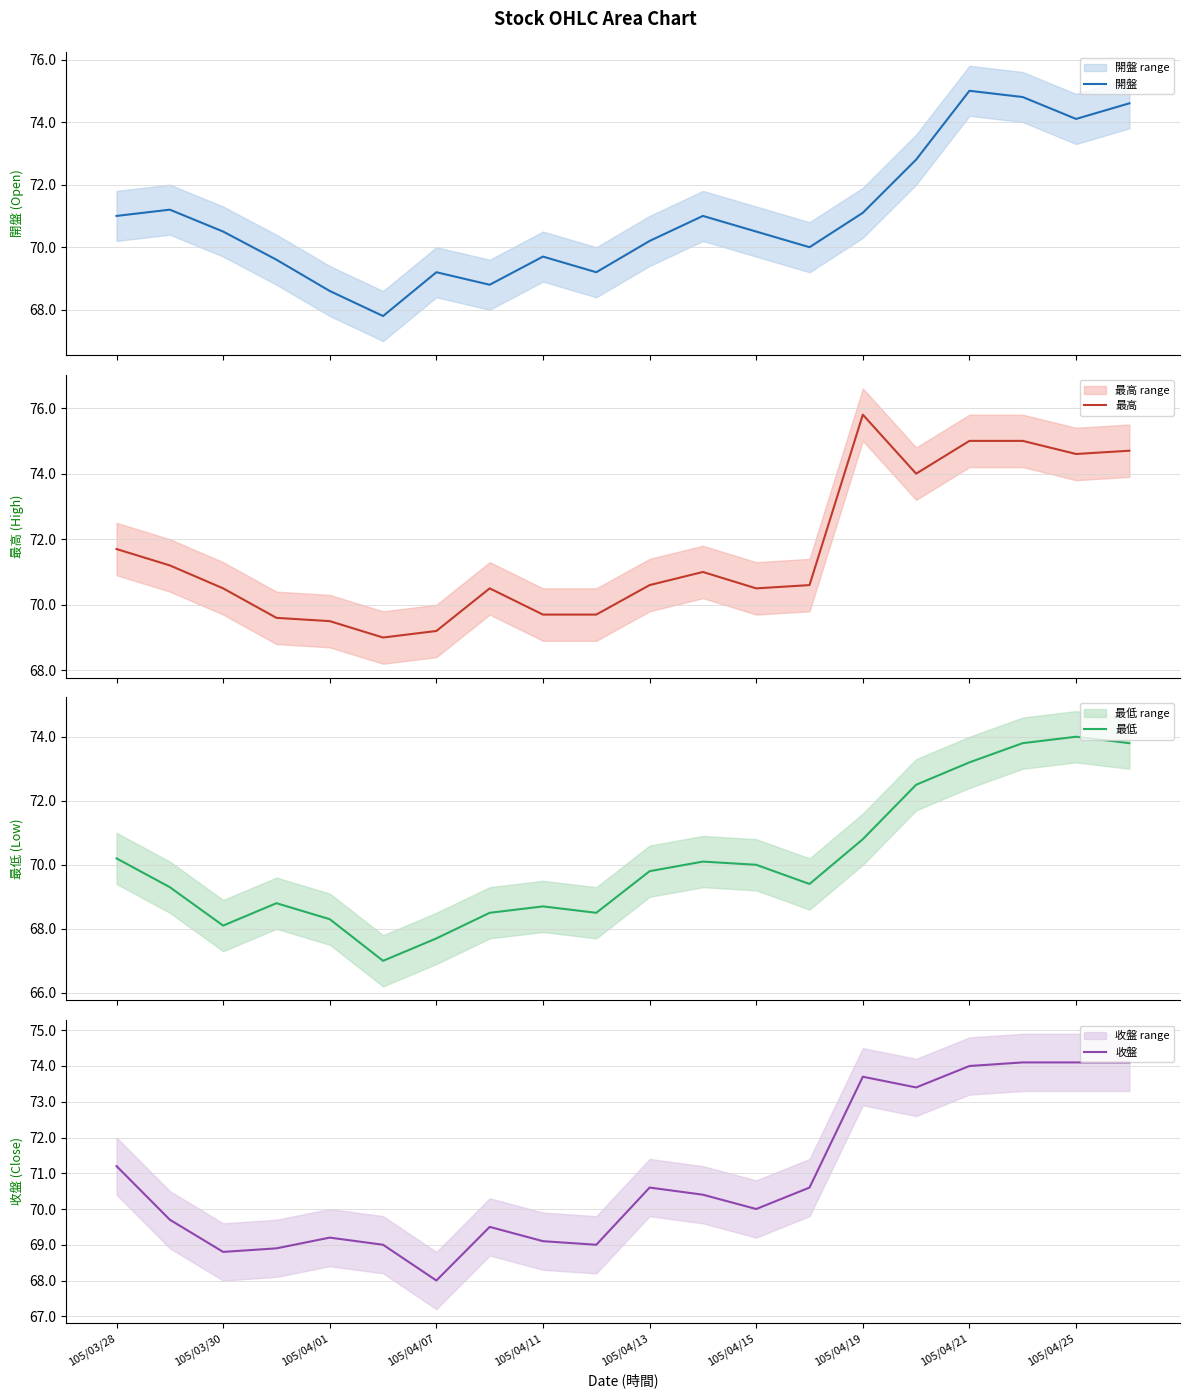

What is the maximum value for 開盤?

75.0